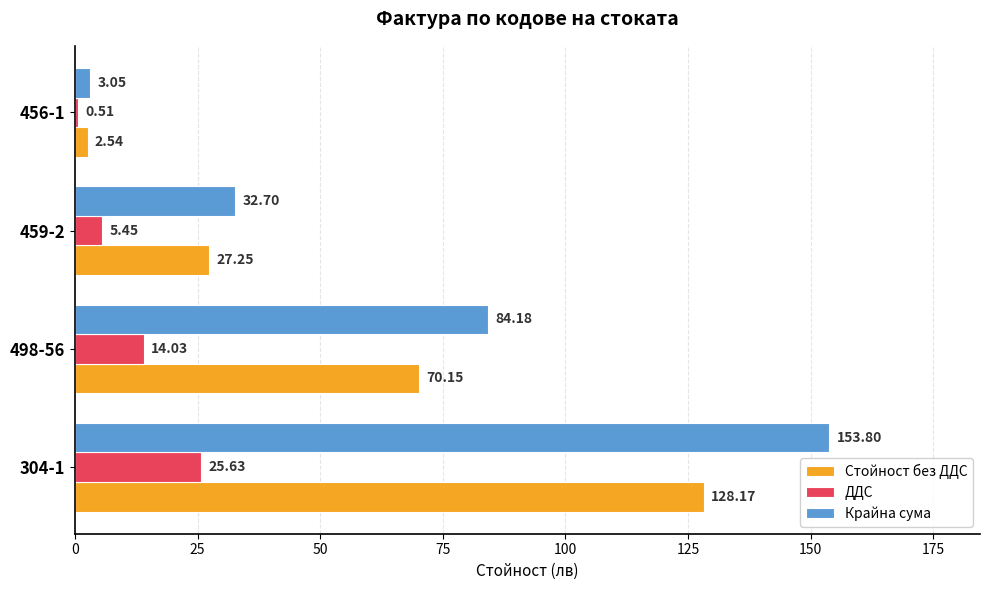

Where is Стойност без ДДС nearest to the value 65?

498-56